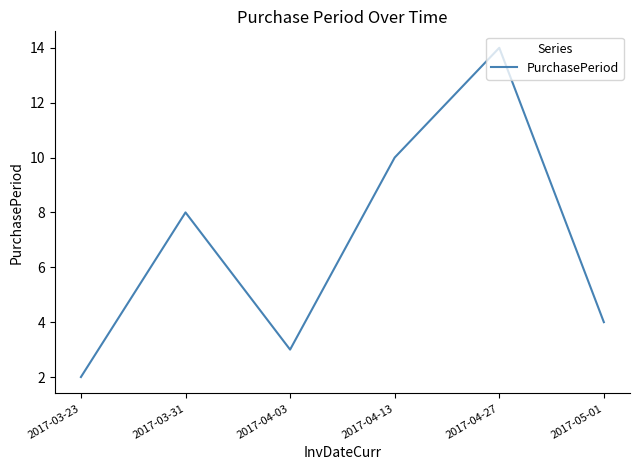

What is the maximum value shown in the chart?

14